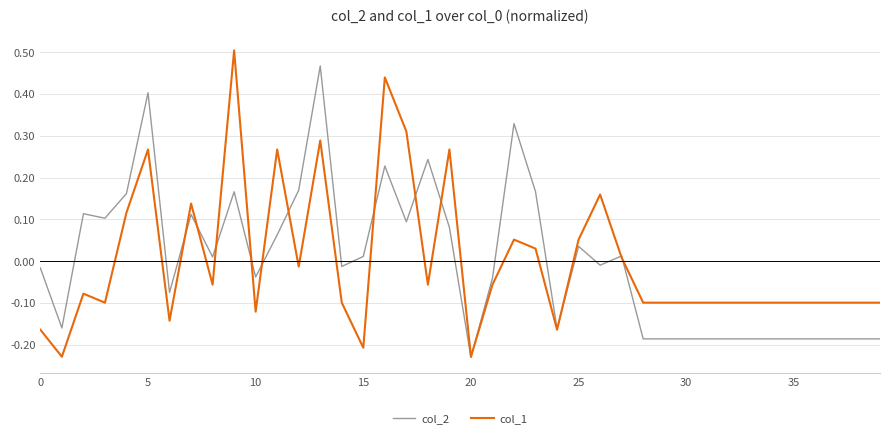

What are all the series names shown in the legend?

col_2, col_1